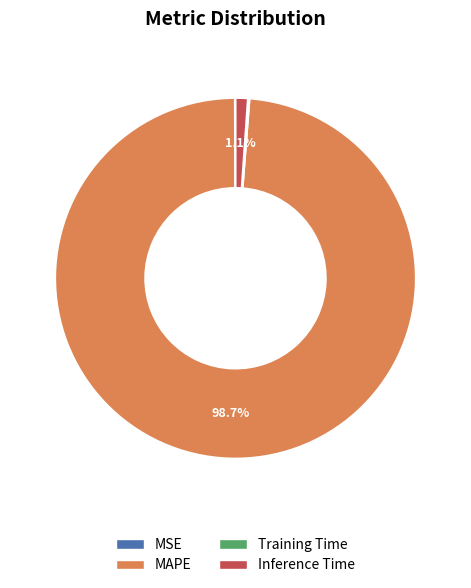

Between MAPE and Inference Time, which is larger?

MAPE